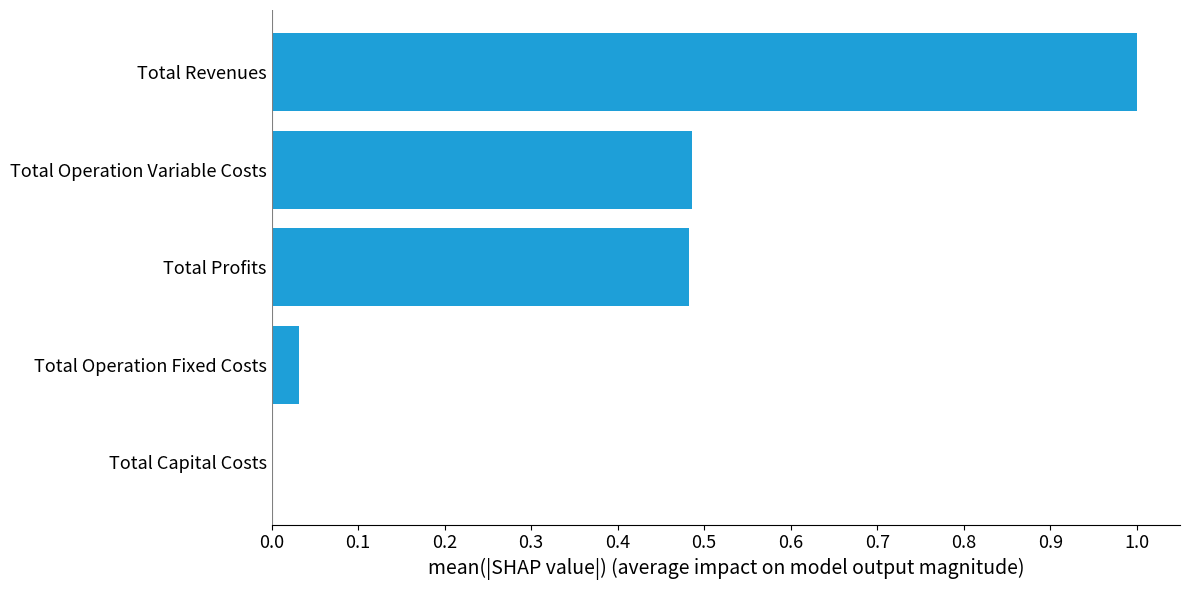

The chart shows a value of 0.2 at Total Profits. True or false?

False